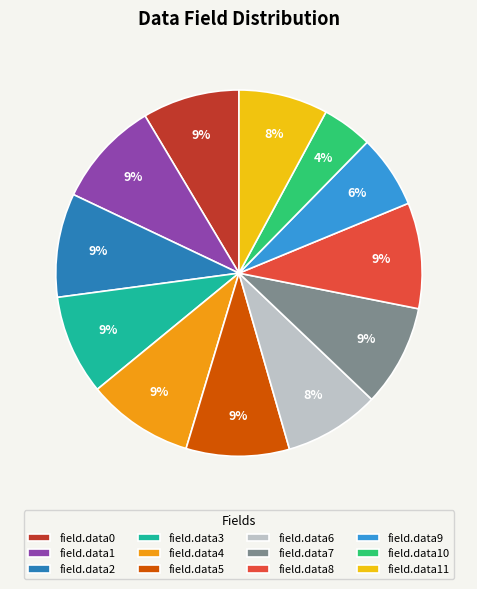

Combined, do field.data7 and field.data3 account for over 50%?

No